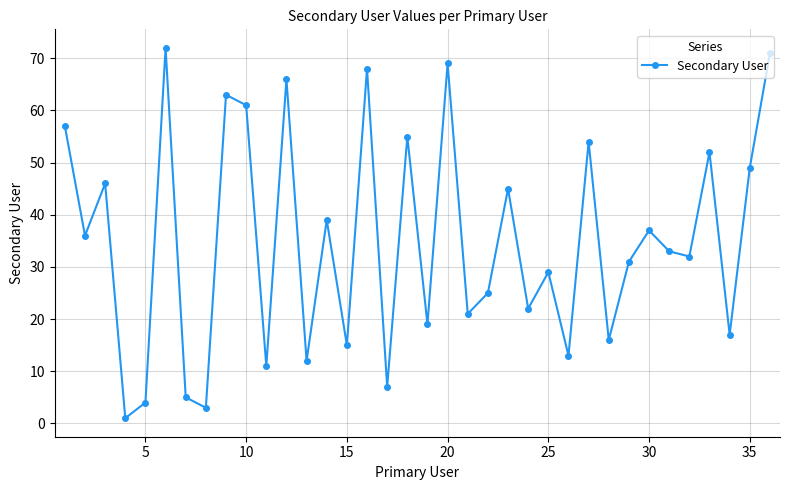

True or false: the data has more than 1 interior local peaks.

True